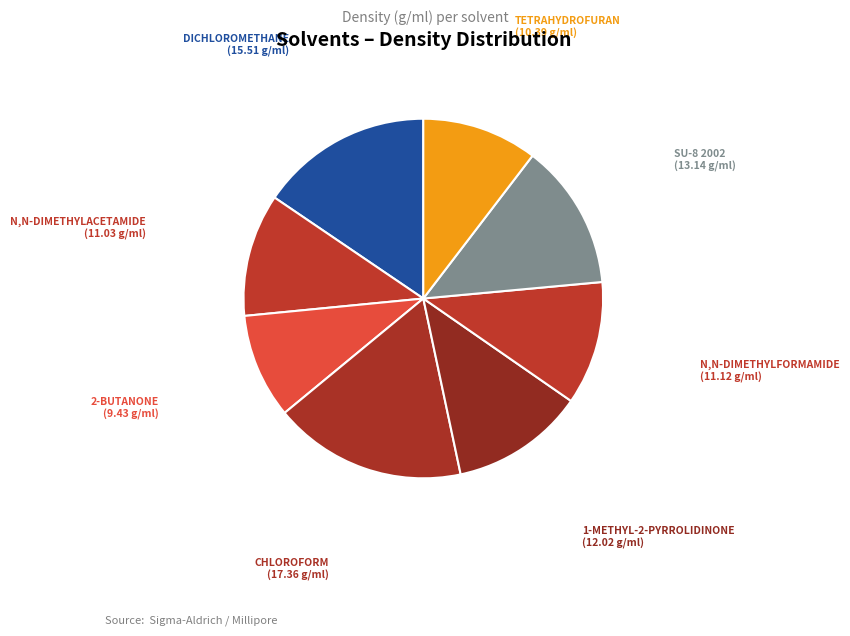

How many slices are in this pie chart?

8